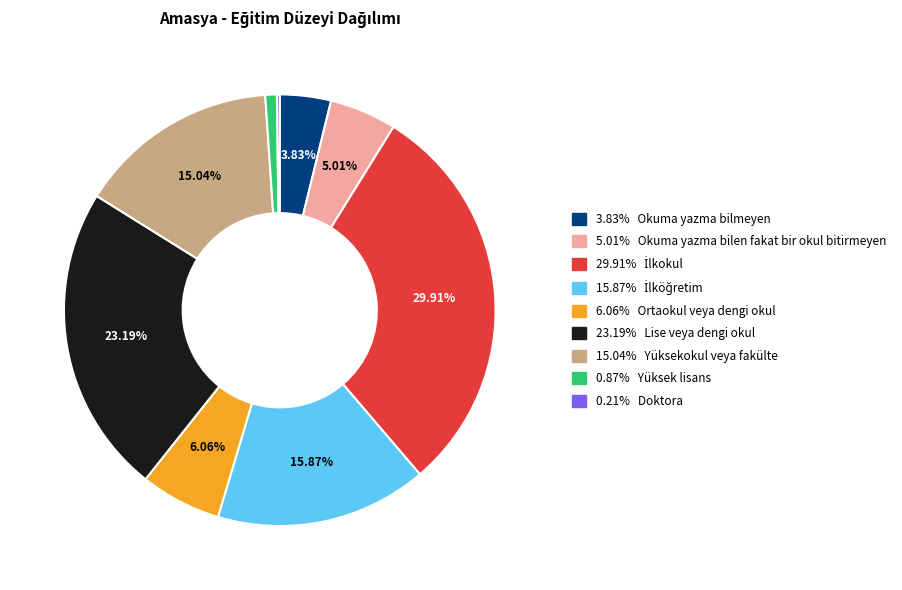

Does any single category account for the majority?

No